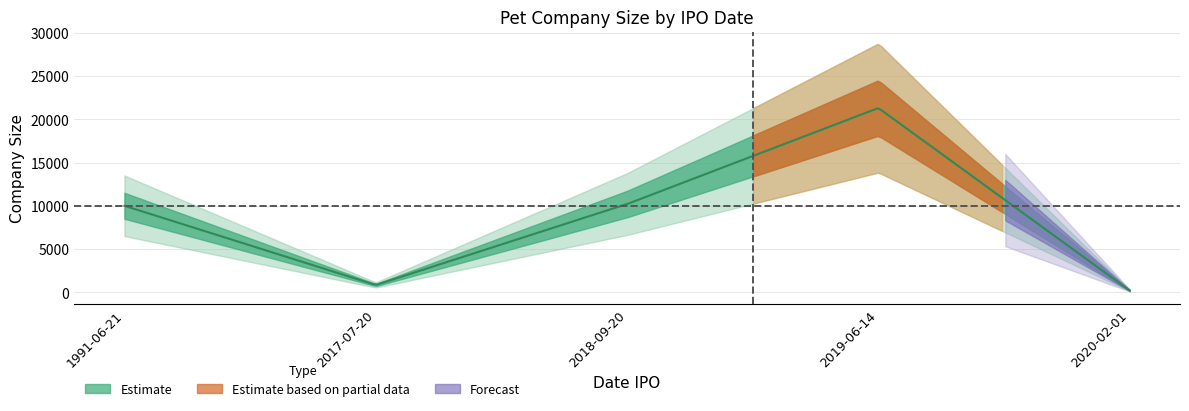

The value at 1991-06-21 is 10200. True or false?

True